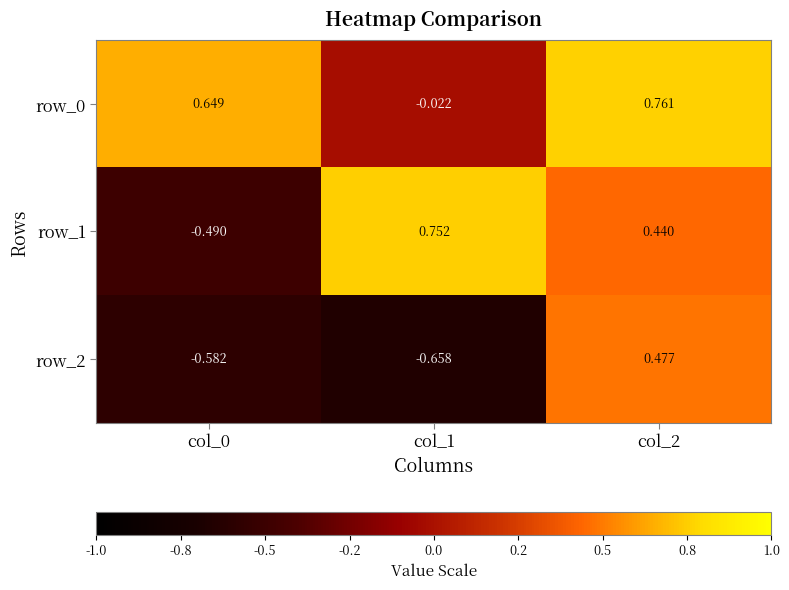

Between col_1 and col_0, which is larger?

col_0